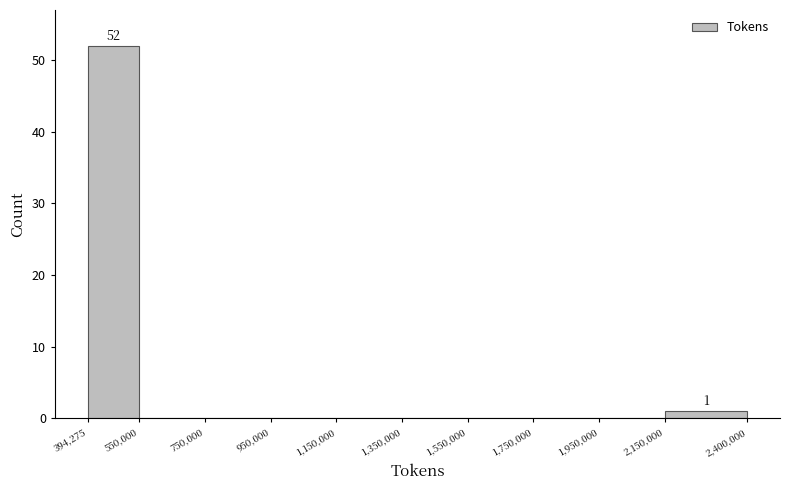

Over which range of the x-axis is the bar tallest?

394,275 to 550,000